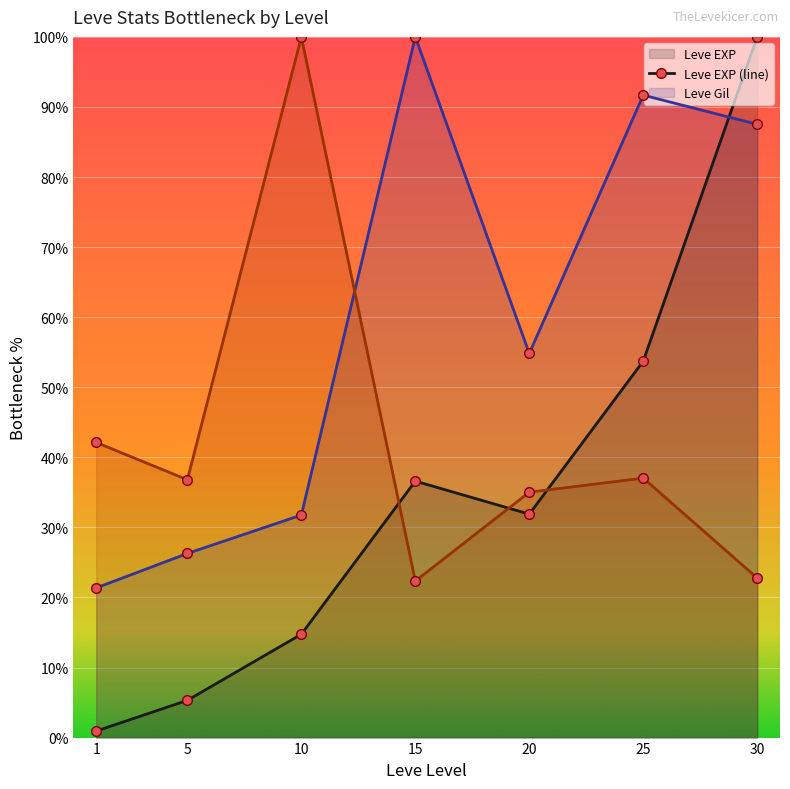

What is the value of the Leve EXP (line) point at the 3rd from the left?

14.7